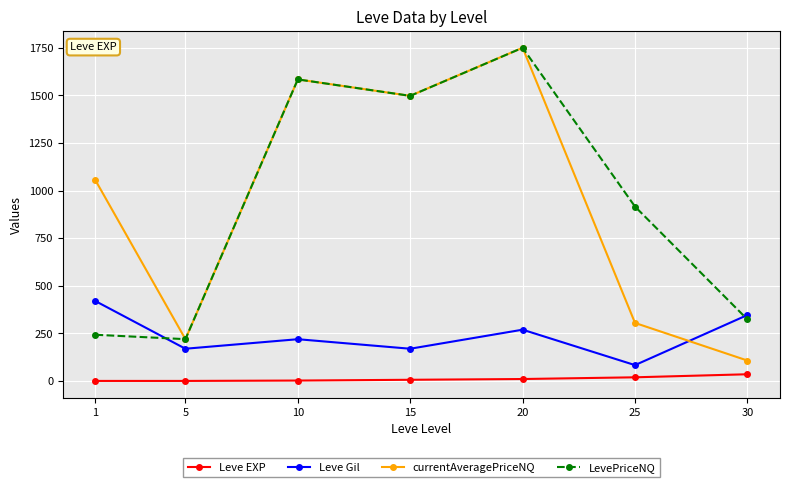

What are all the series names shown in the legend?

Leve EXP, Leve Gil, currentAveragePriceNQ, LevePriceNQ